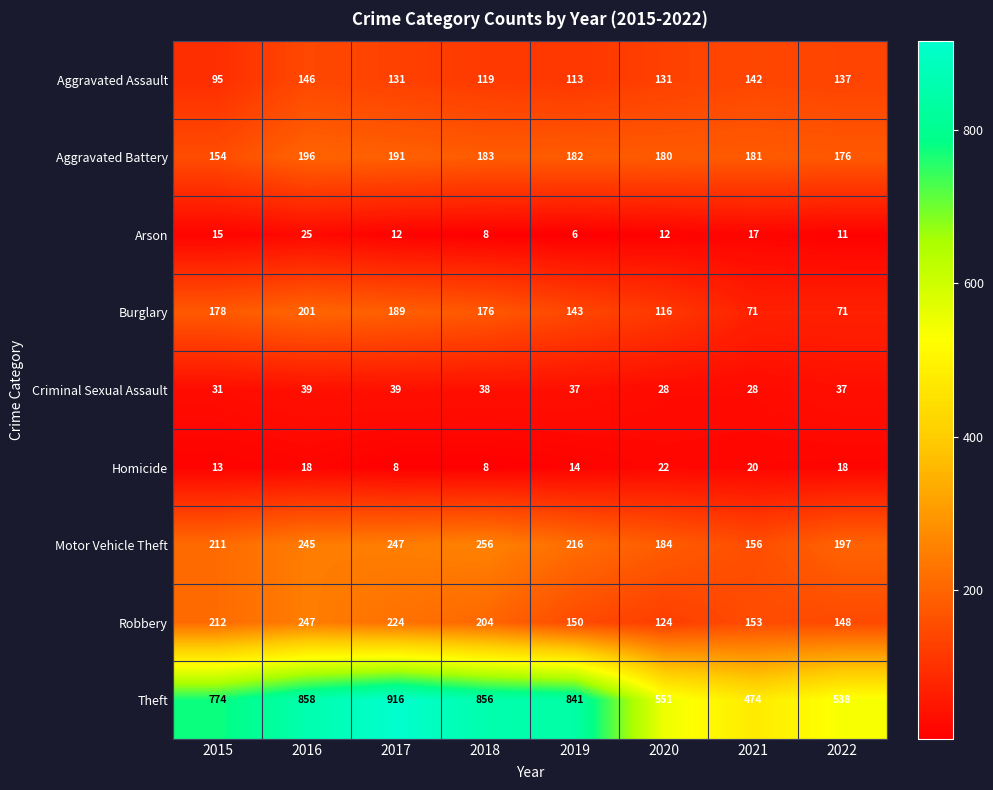

At which category does the chart reach its peak across all series?

2017